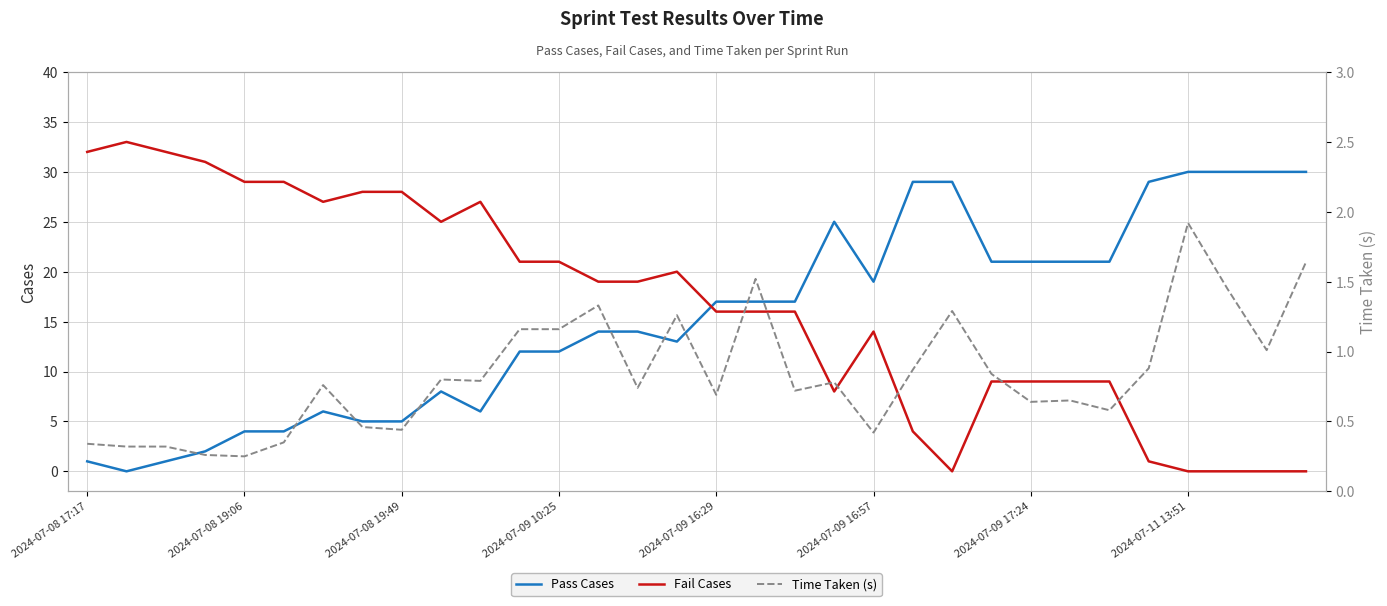

Is the value of Pass Cases at 2024-07-09 16:29 greater than the value of Fail Cases at 2024-07-08 19:06?

No